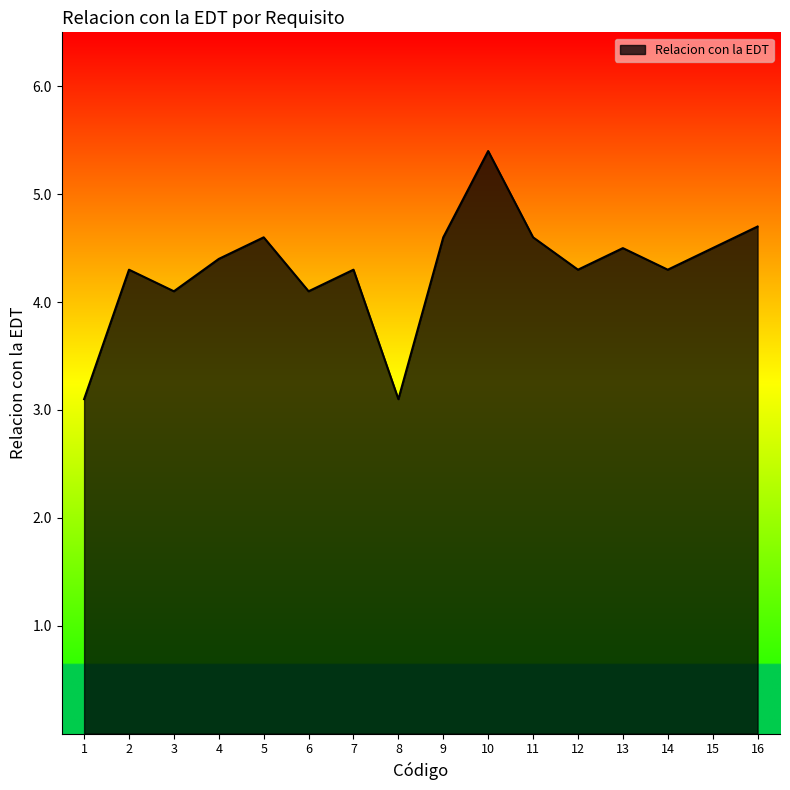

How many lines are shown in the chart?

1